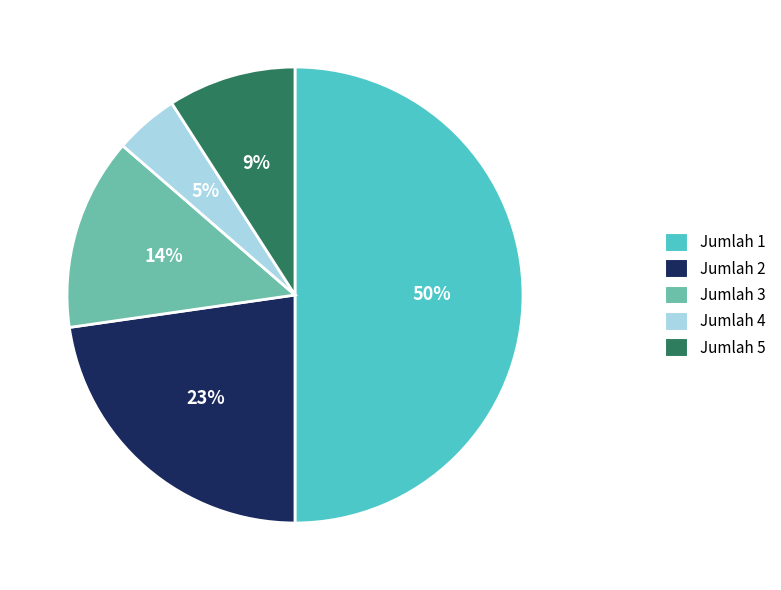

Does Jumlah 4 represent more than half of the total?

No